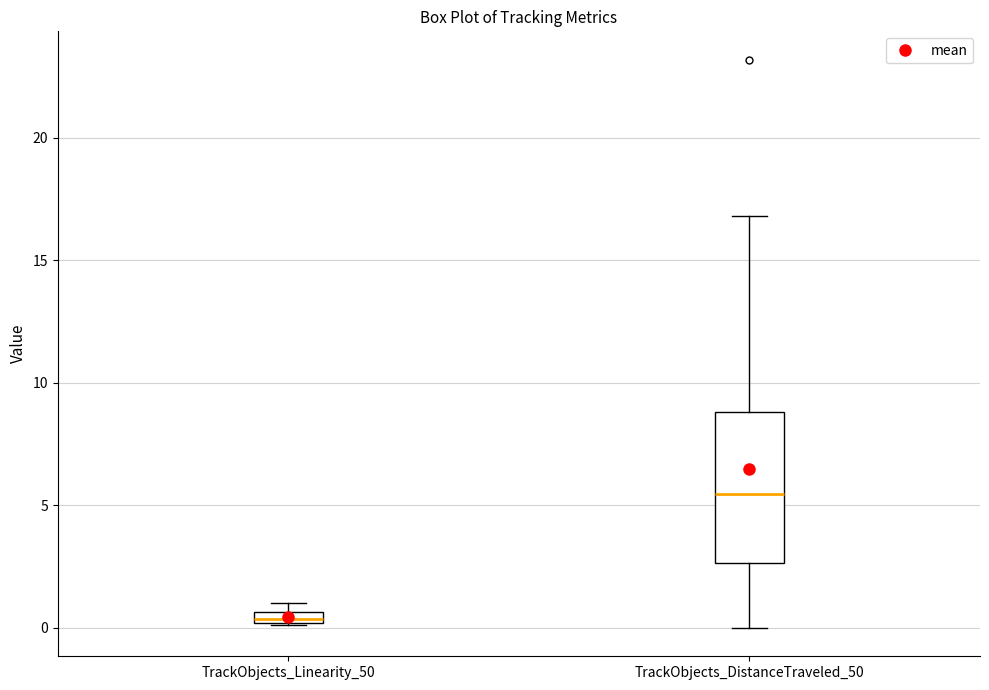

Which box has the lowest median line?

TrackObjects_Linearity_50